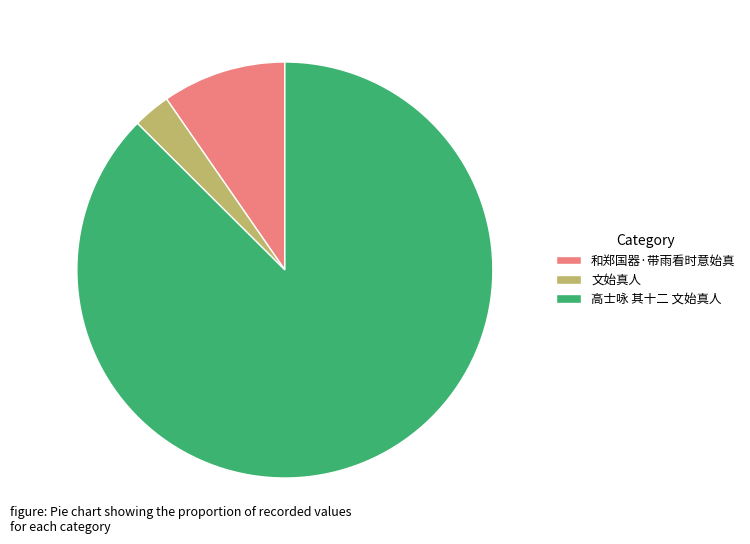

The 文始真人 slice represents 18% of the pie. True or false?

False